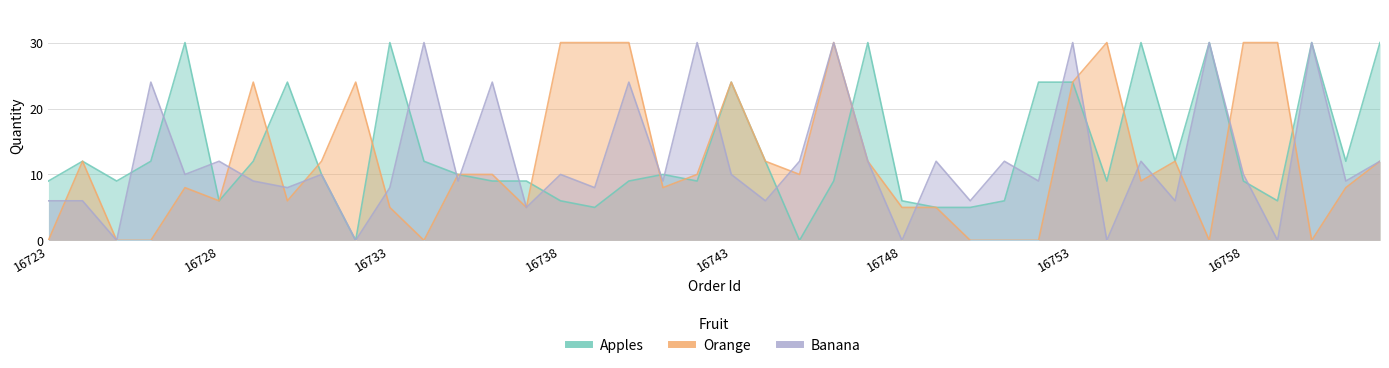

Reading left to right, what are all the values shown in this chart?

Apples: 9	12	9	12	30	6	12	24	10	0	30	12	10	9	9	6	5	9	10	9	24	12	0	9	30	6	5	5	6	24	24	9	30	12	30	9	6	30	12	30
Orange: 0	12	0	0	8	6	24	6	12	24	5	0	10	10	5	30	30	30	8	10	24	12	10	30	12	5	5	0	0	0	24	30	9	12	0	30	30	0	8	12
Banana: 6	6	0	24	10	12	9	8	10	0	8	30	9	24	5	10	8	24	9	30	10	6	12	30	12	0	12	6	12	9	30	0	12	6	30	10	0	30	9	12